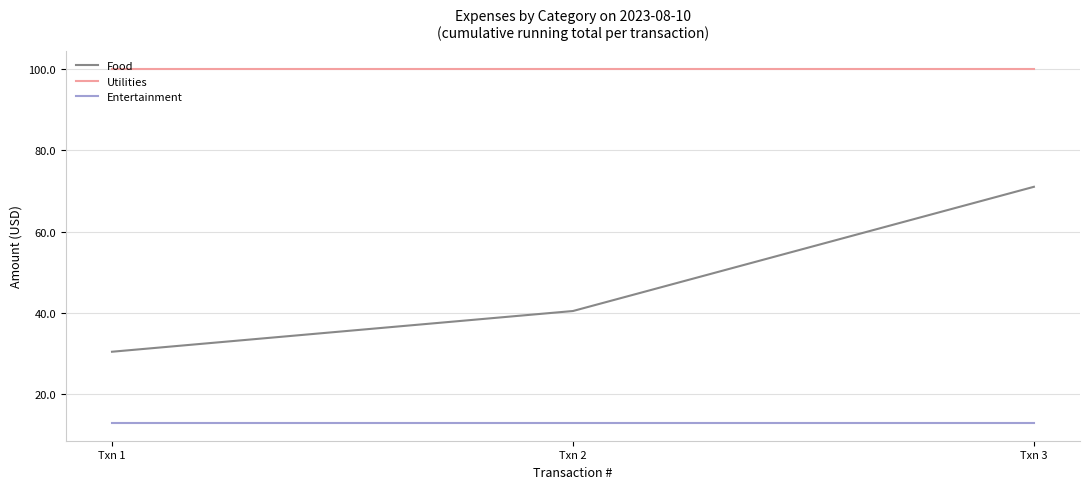

Rank the series at Txn 3 from highest to lowest value.

Utilities, Food, Entertainment